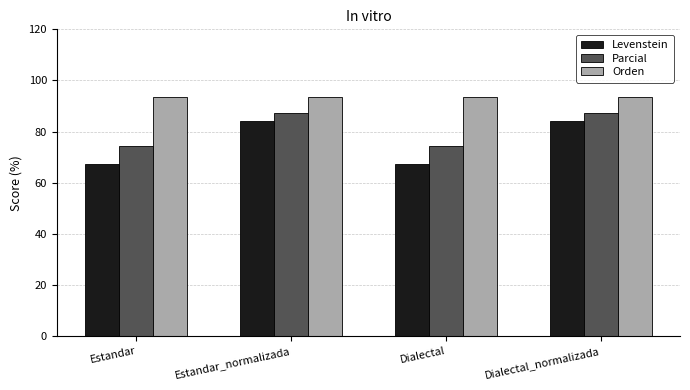

Reading left to right, extract all data points from this chart.

Levenstein: 67.3	84.1	67.3	84.1
Parcial: 74.4	87.2	74.4	87.2
Orden: 93.7	93.7	93.7	93.7